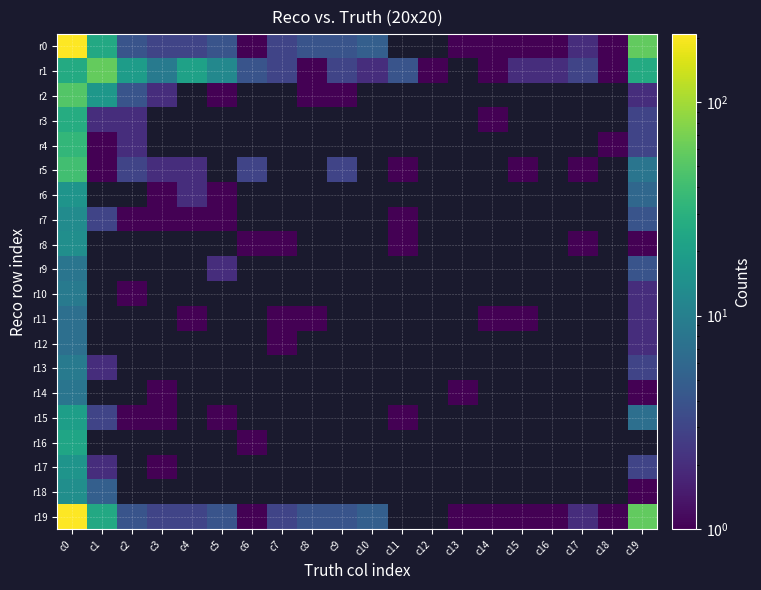

At which category does the chart reach its minimum across all series?

c6